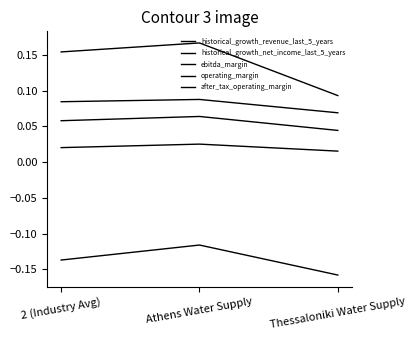

True or false: historical_growth_revenue_last_5_years has a value of 0.0 at Thessaloniki Water Supply.

False